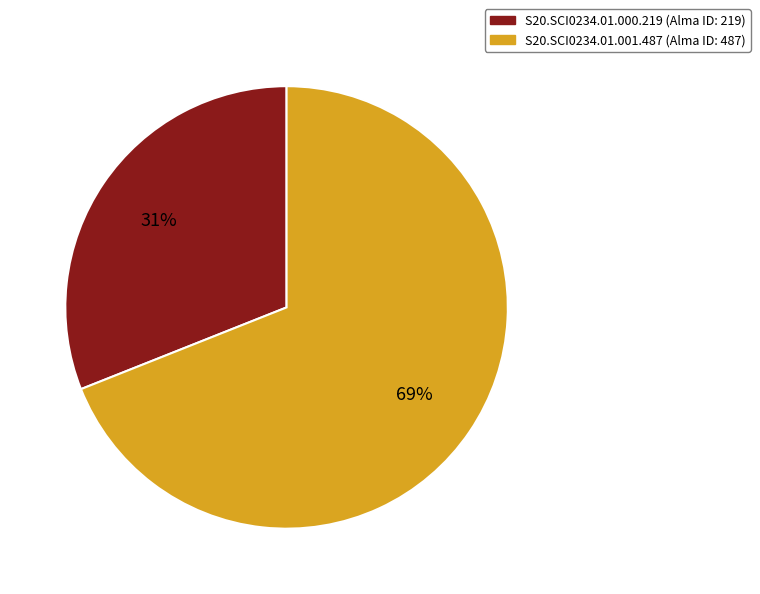

Which slice is the smallest?

S20.SCI0234.01.000.219